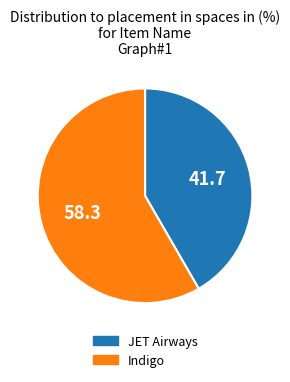

Rank the categories by value from highest to lowest.

Indigo, JET Airways